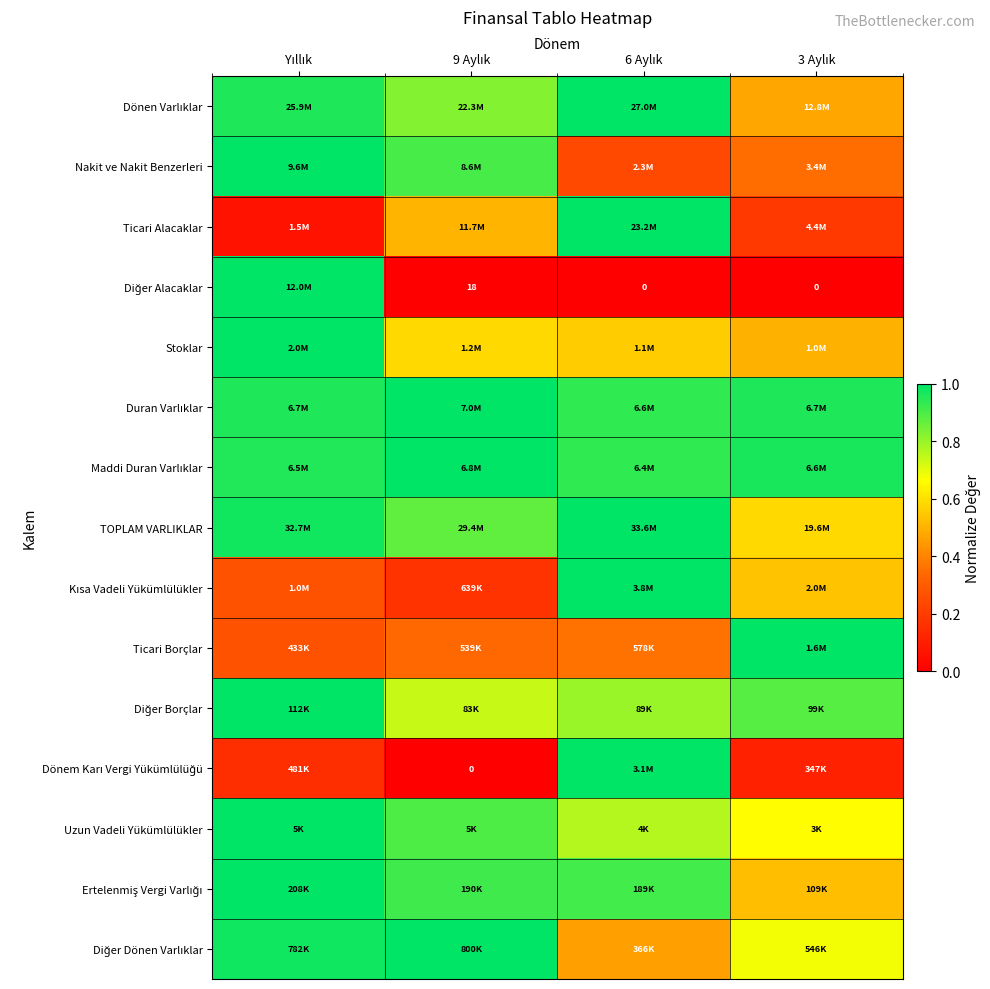

The value of Duran Varlıklar at 3 Aylık is 1.3. True or false?

False